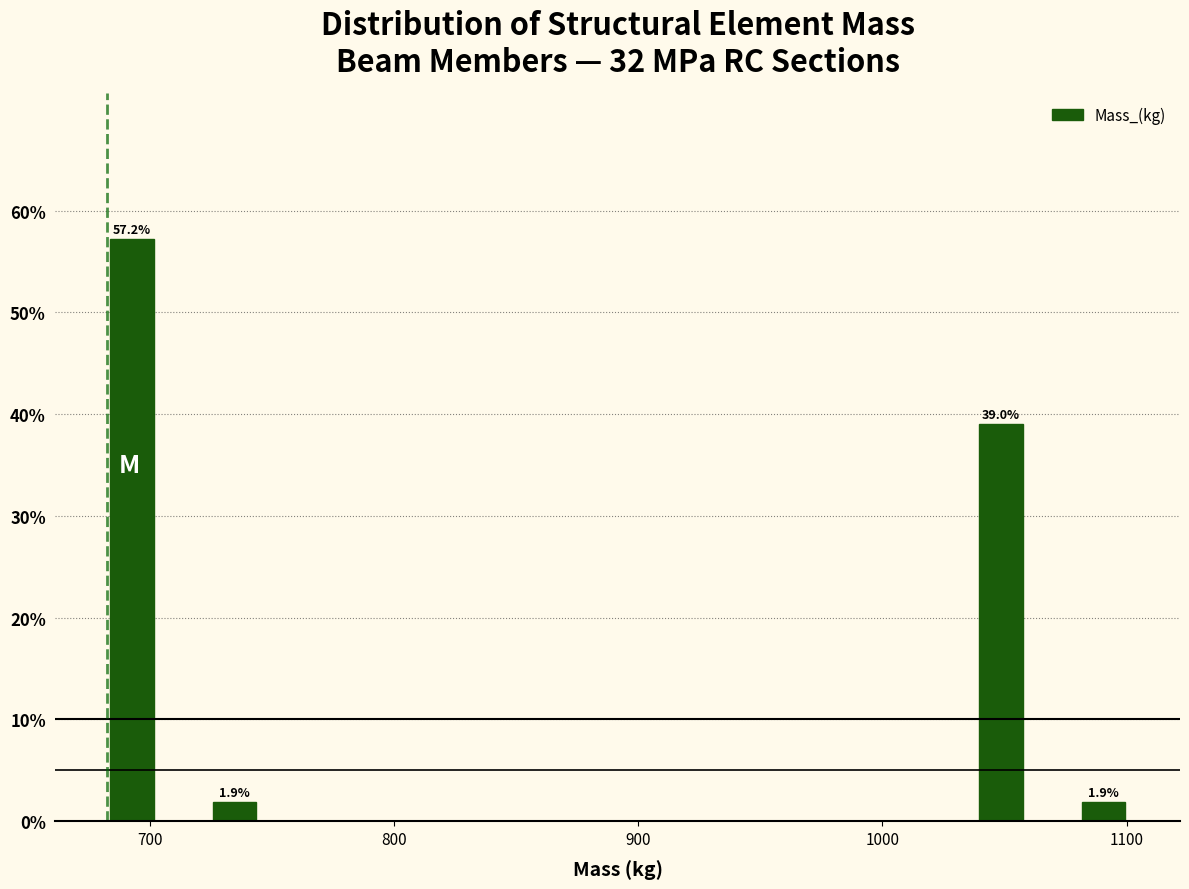

Read against the x-axis, roughly where is the centre of the tallest bar?

690